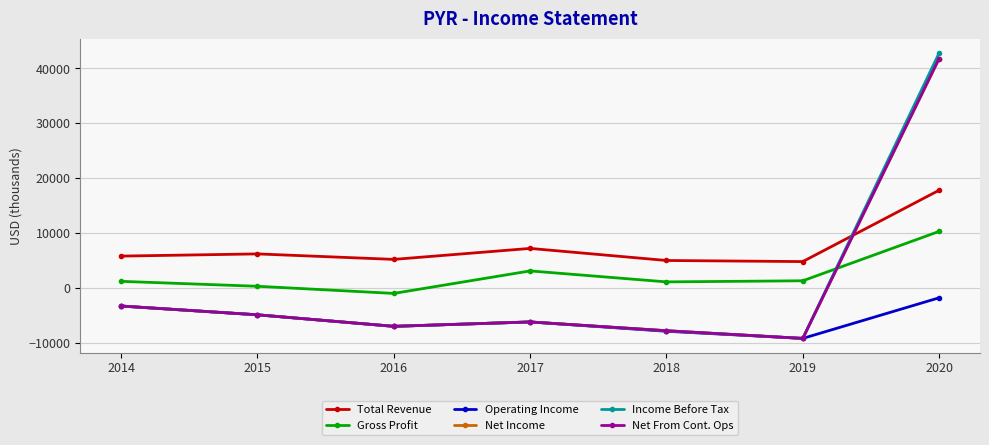

Reading right to left, transcribe all the data shown in this chart.

Total Revenue: 2020=17800	2019=4800	2018=5000	2017=7200	2016=5200	2015=6200	2014=5800
Gross Profit: 2020=10300	2019=1300	2018=1100	2017=3100	2016=-1000	2015=300	2014=1200
Operating Income: 2020=-1800	2019=-9200	2018=-7900	2017=-6200	2016=-7000	2015=-4900	2014=-3300
Net Income: 2020=41800	2019=-9200	2018=-7800	2017=-6200	2016=-7000	2015=-4900	2014=-3300
Income Before Tax: 2020=42800	2019=-9200	2018=-7800	2017=-6200	2016=-7000	2015=-4900	2014=-3300
Net From Cont. Ops: 2020=41800	2019=-9200	2018=-7800	2017=-6200	2016=-7000	2015=-4900	2014=-3300